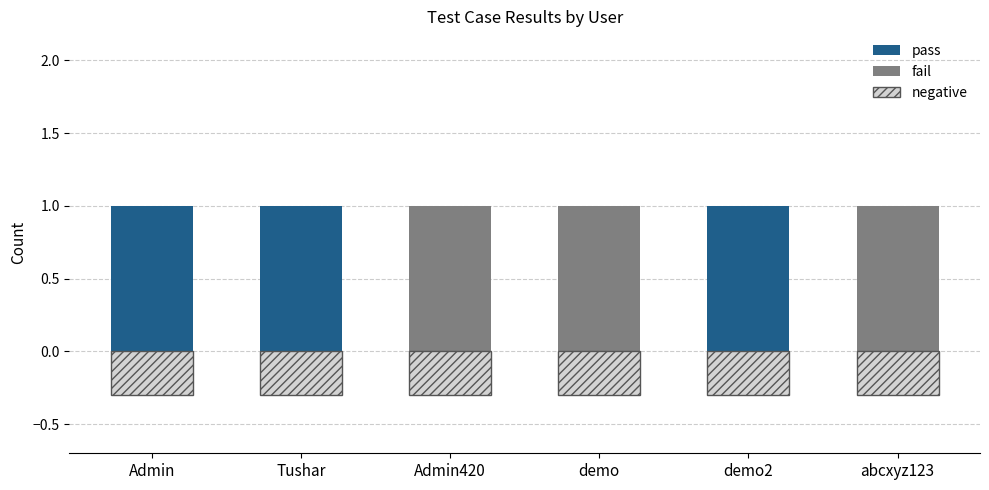

Which category has the lowest value in the fail series?

Admin